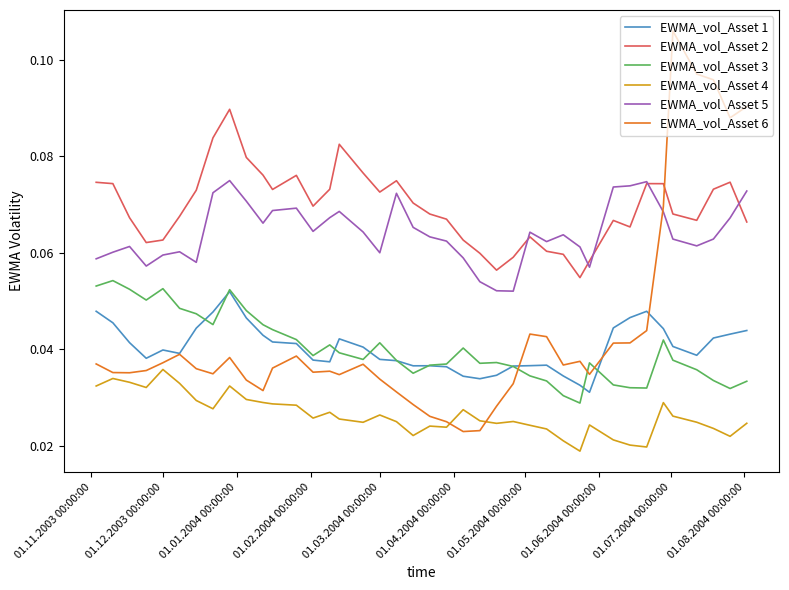

True or false: EWMA_vol_Asset 2 and EWMA_vol_Asset 4 cross at least once.

False